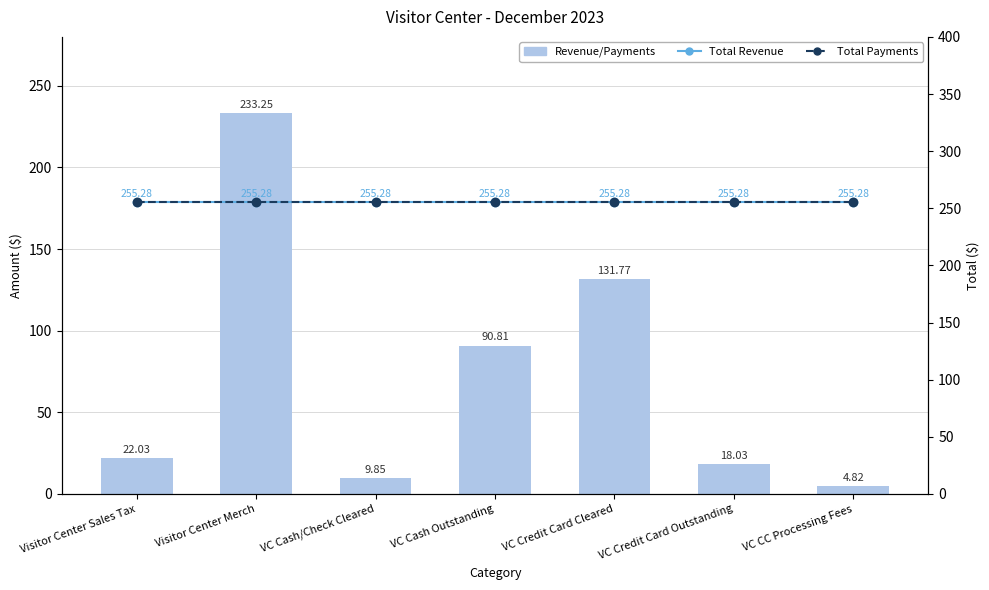

Which category has the lowest value across all series?

VC CC Processing Fees